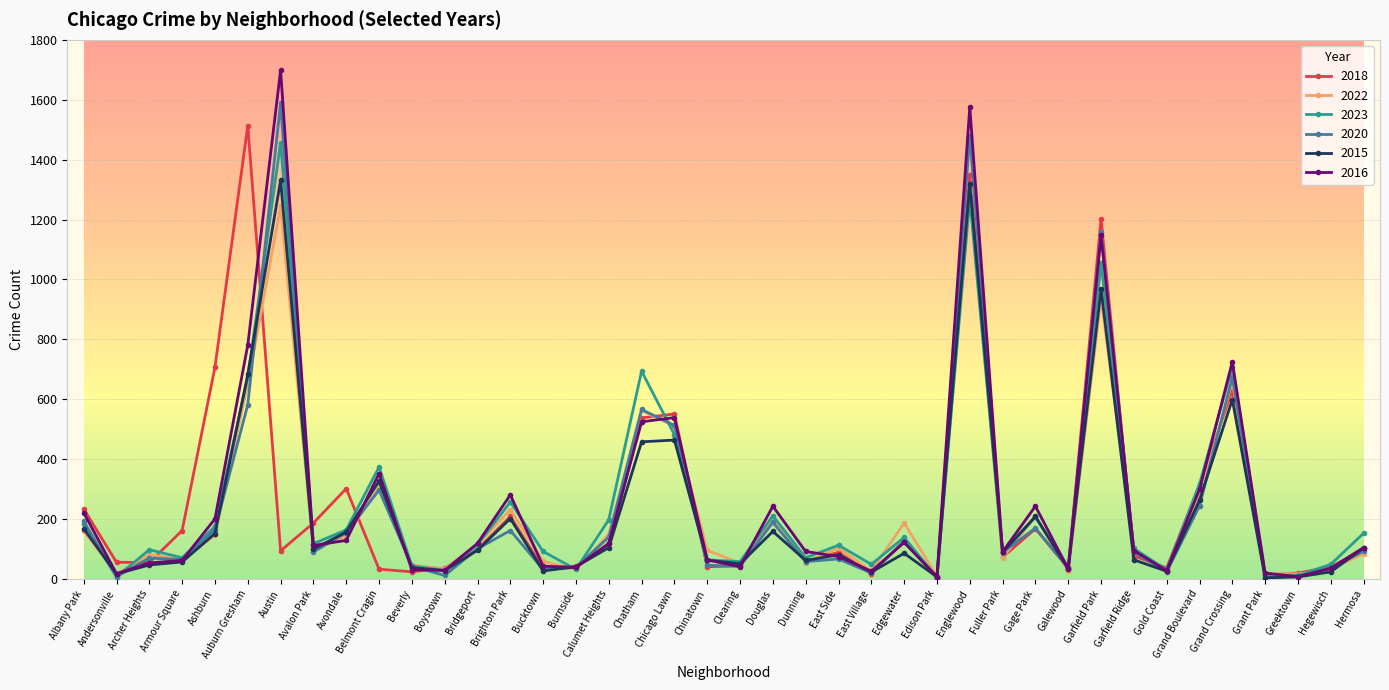

At which category is the sum across all series the highest?

Englewood